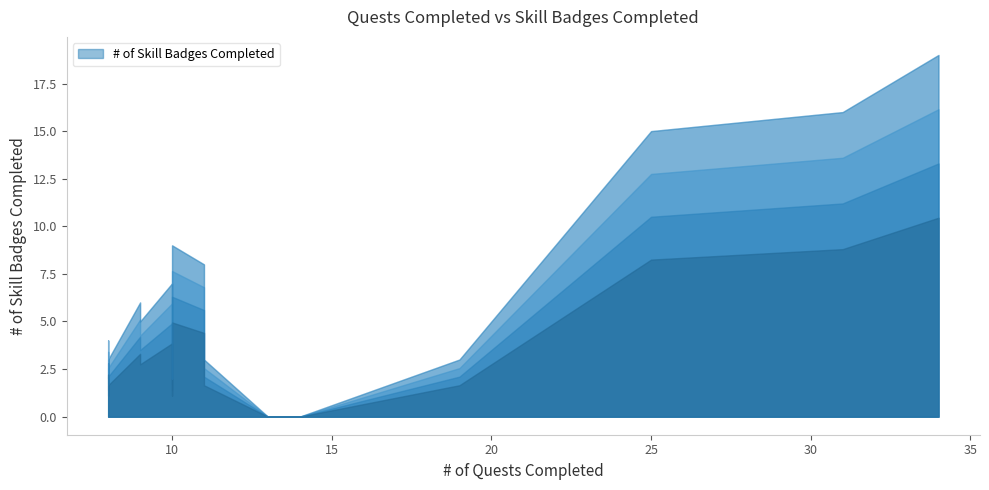

Does the chart display data point markers on the line(s)?

No